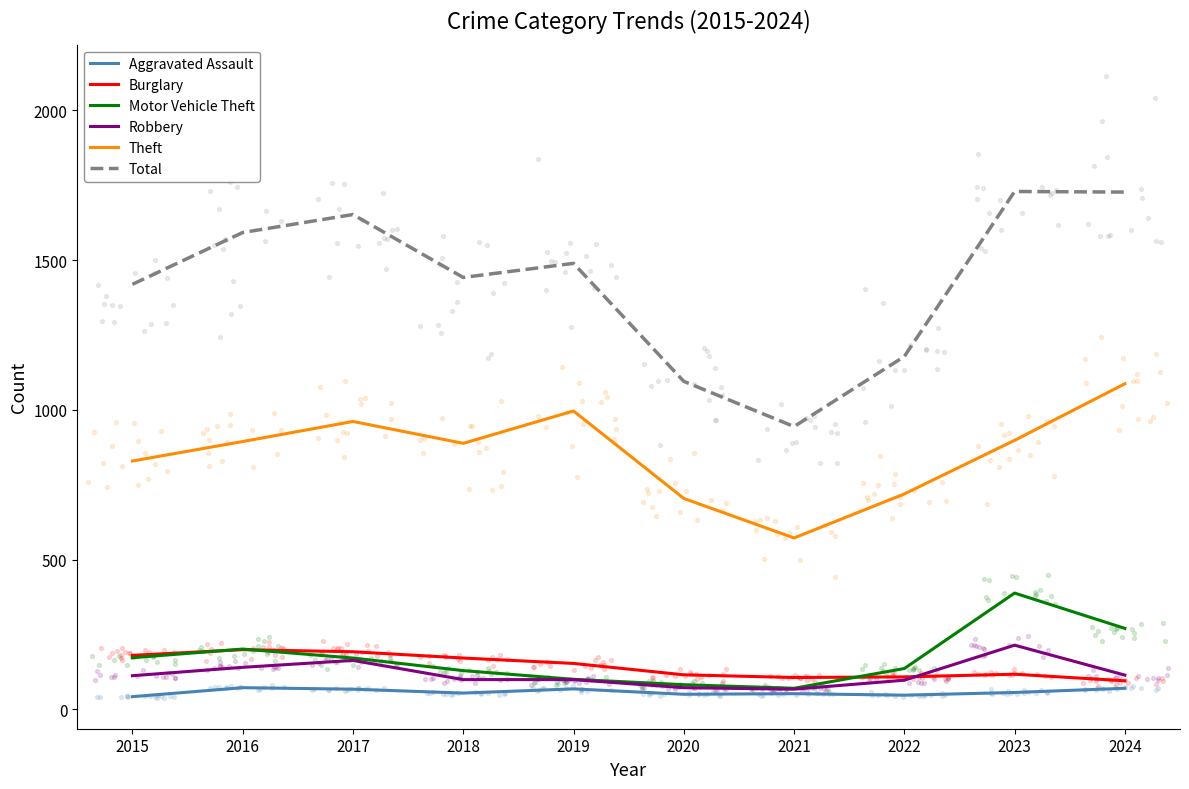

Which series has the largest Y range (max minus min)?

Total